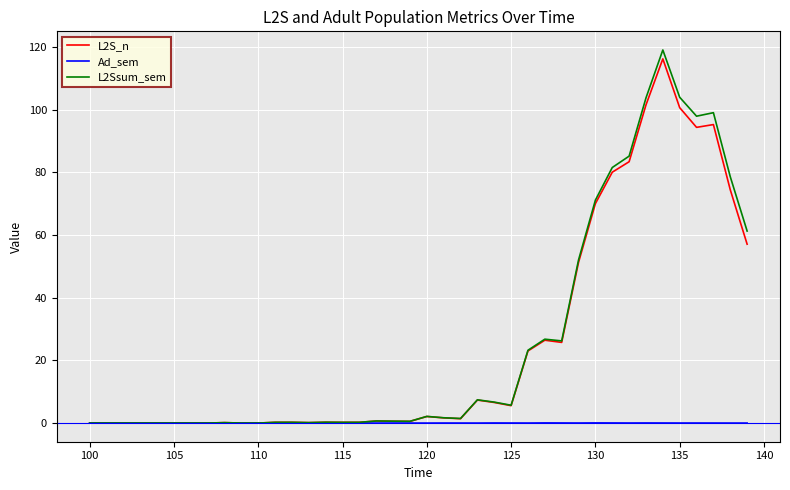

Which series has the largest range (max minus min)?

L2Ssum_sem